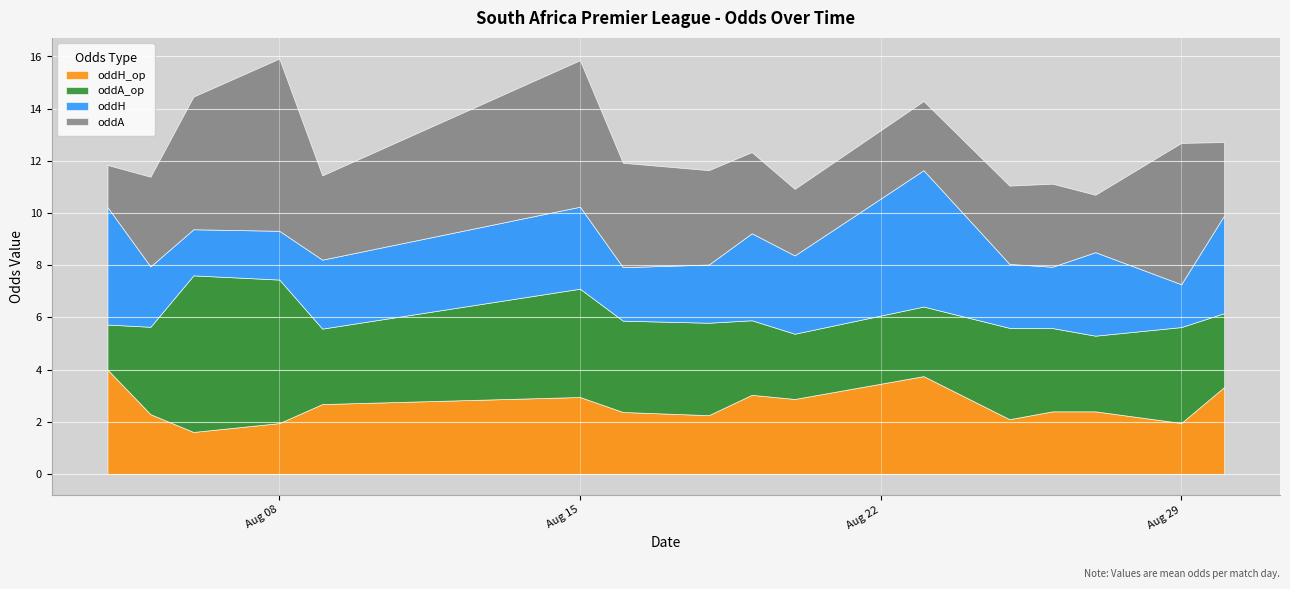

What are all the series names shown in the legend?

oddH_op, oddA_op, oddH, oddA